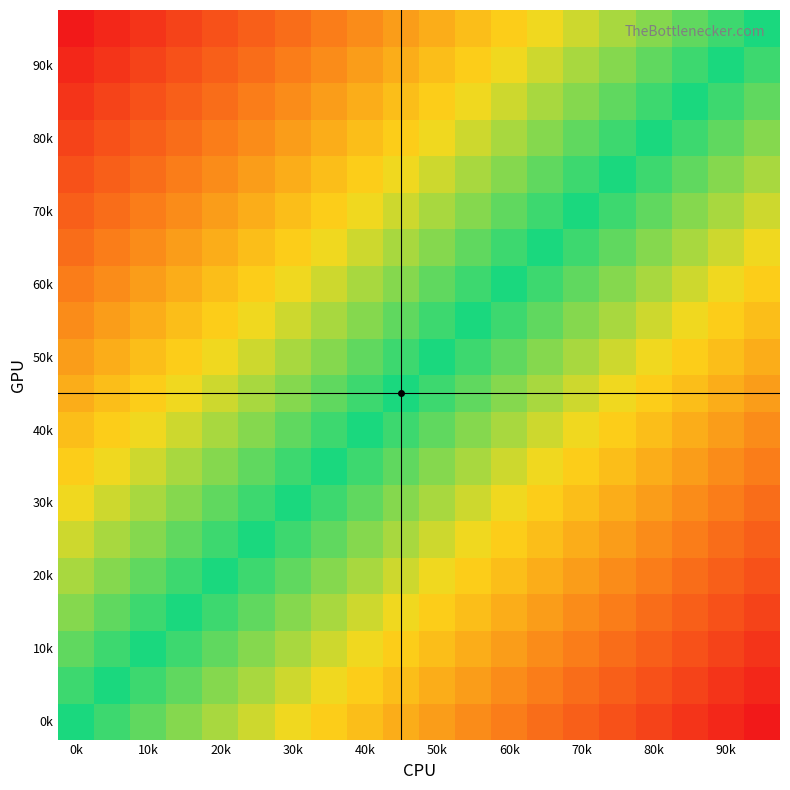

How many categories are shown in the chart?

20